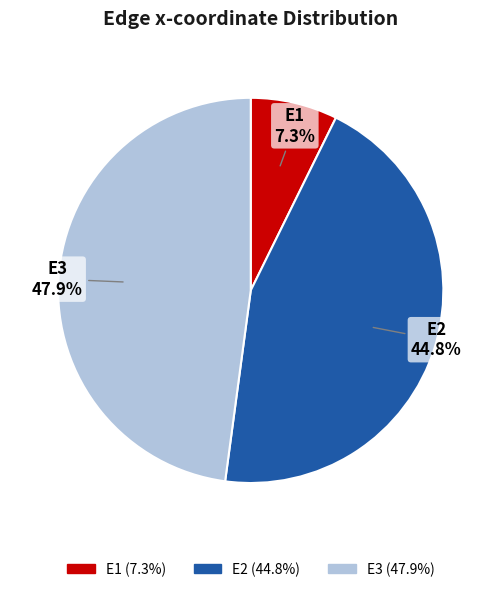

What percentage is the E1 slice, to the nearest percent?

7%